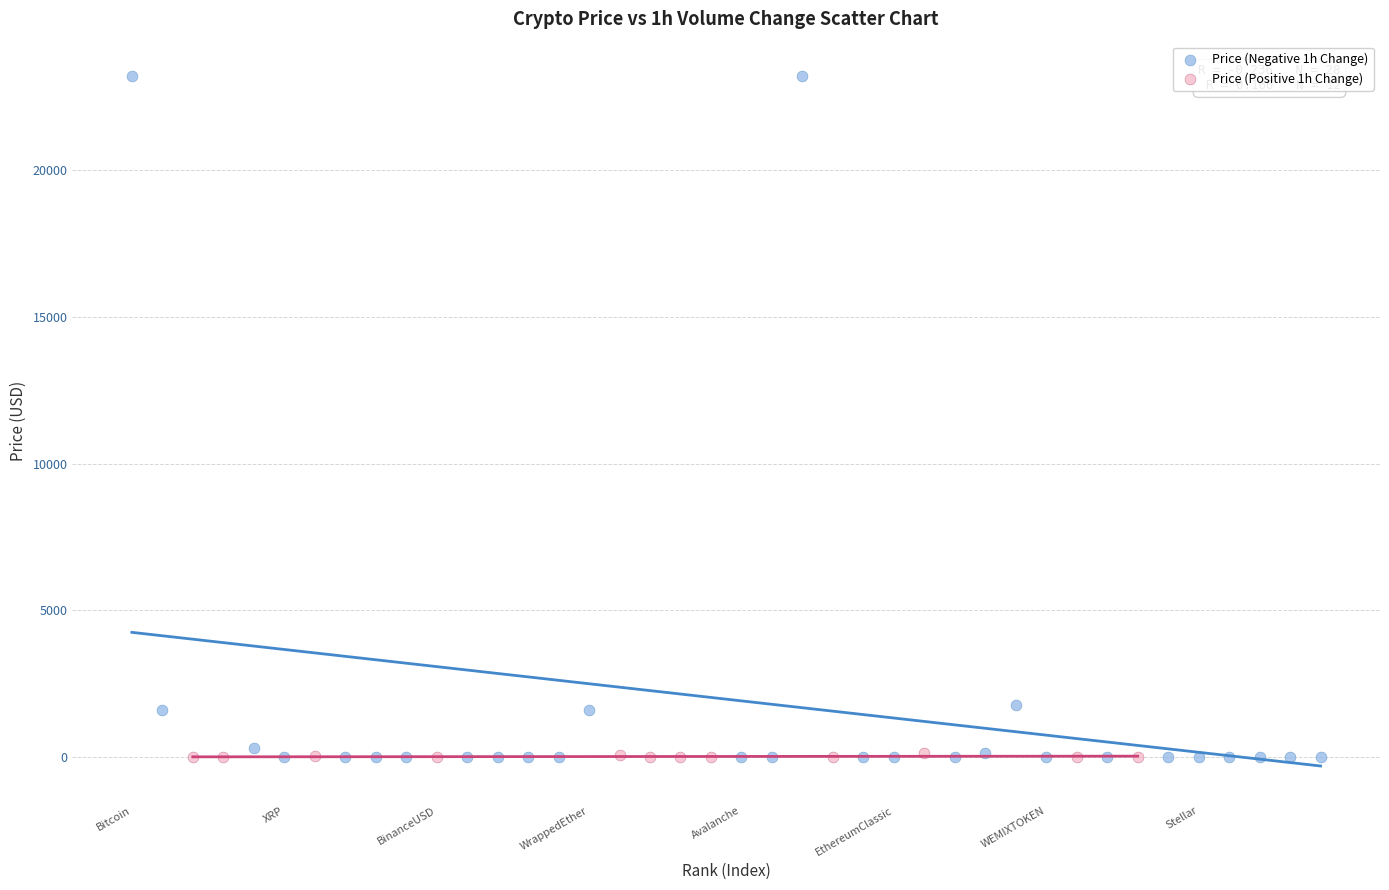

Which series has the largest Y range (max minus min)?

Price (Negative 1h Change)